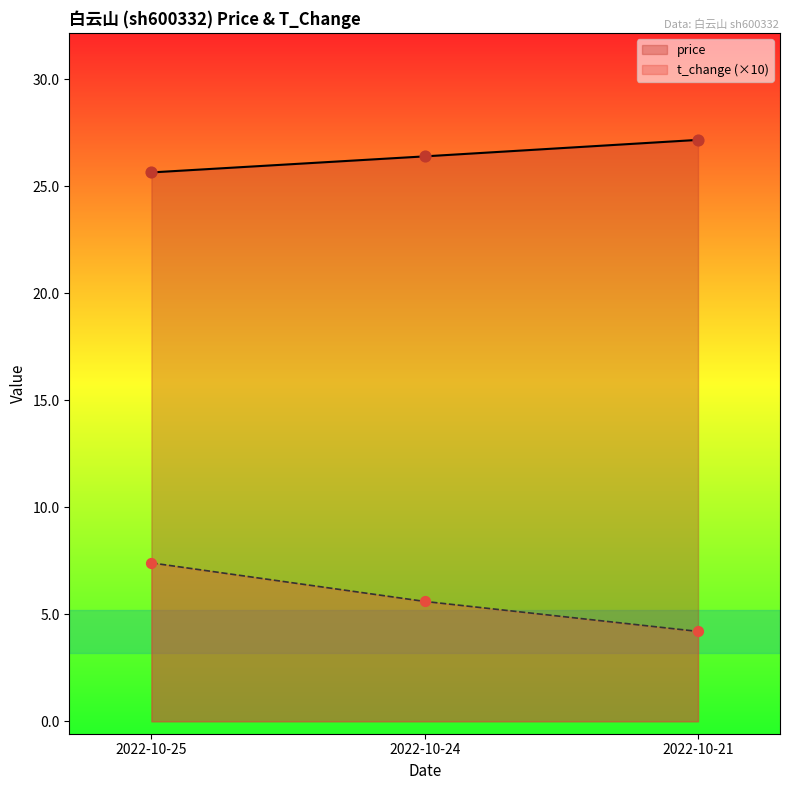

Which series contains the lowest Y value?

t_change